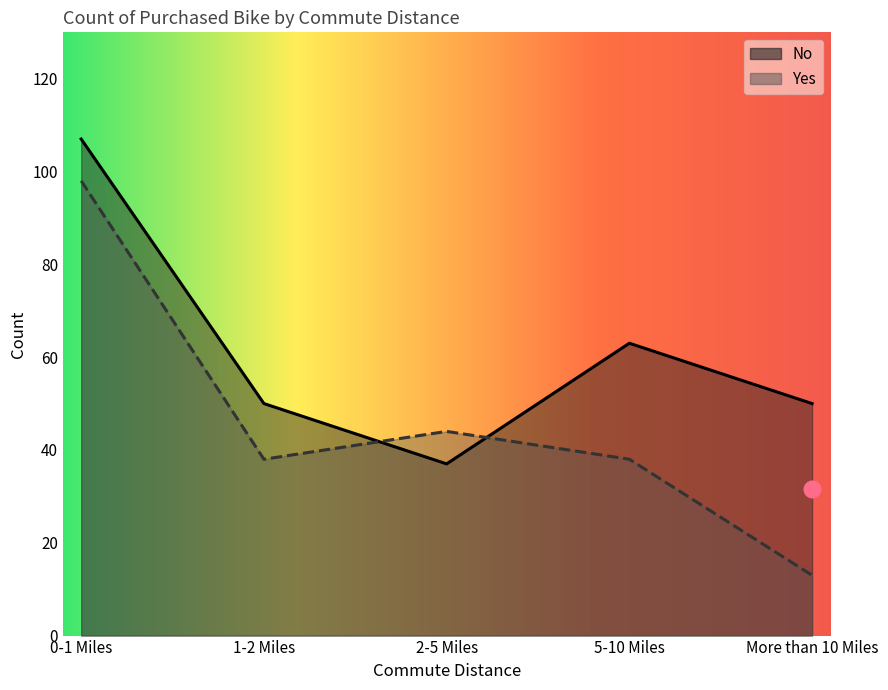

What is the spread (max minus min) of values at 1-2 Miles?

12